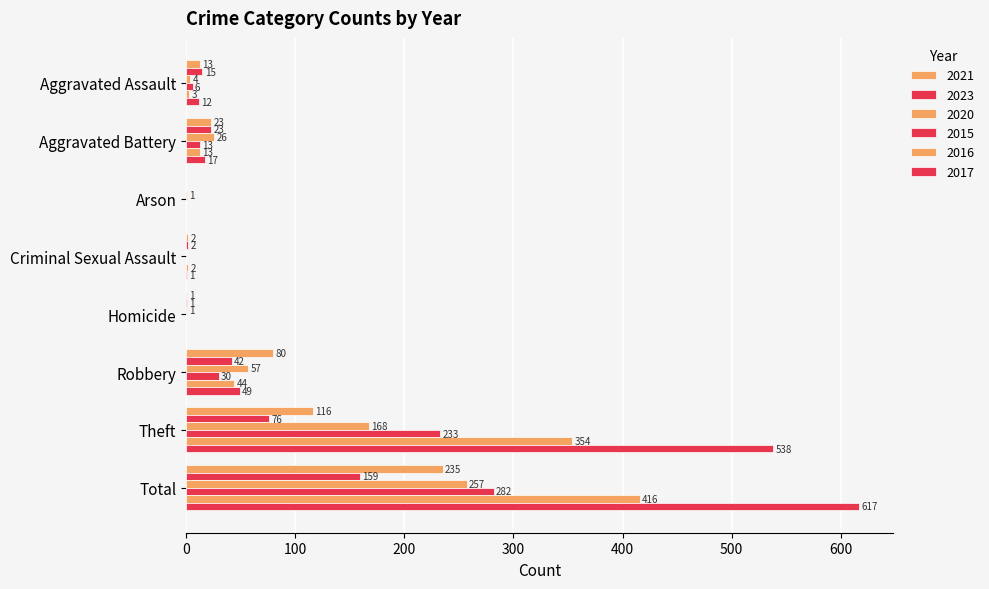

At which category does the chart reach its minimum across all series?

Arson